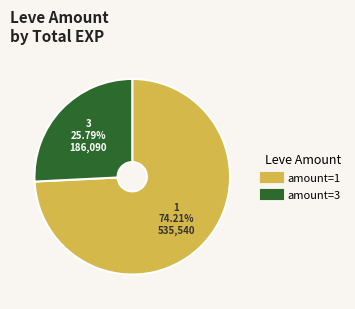

Is there any slice that represents more than half of the pie?

Yes